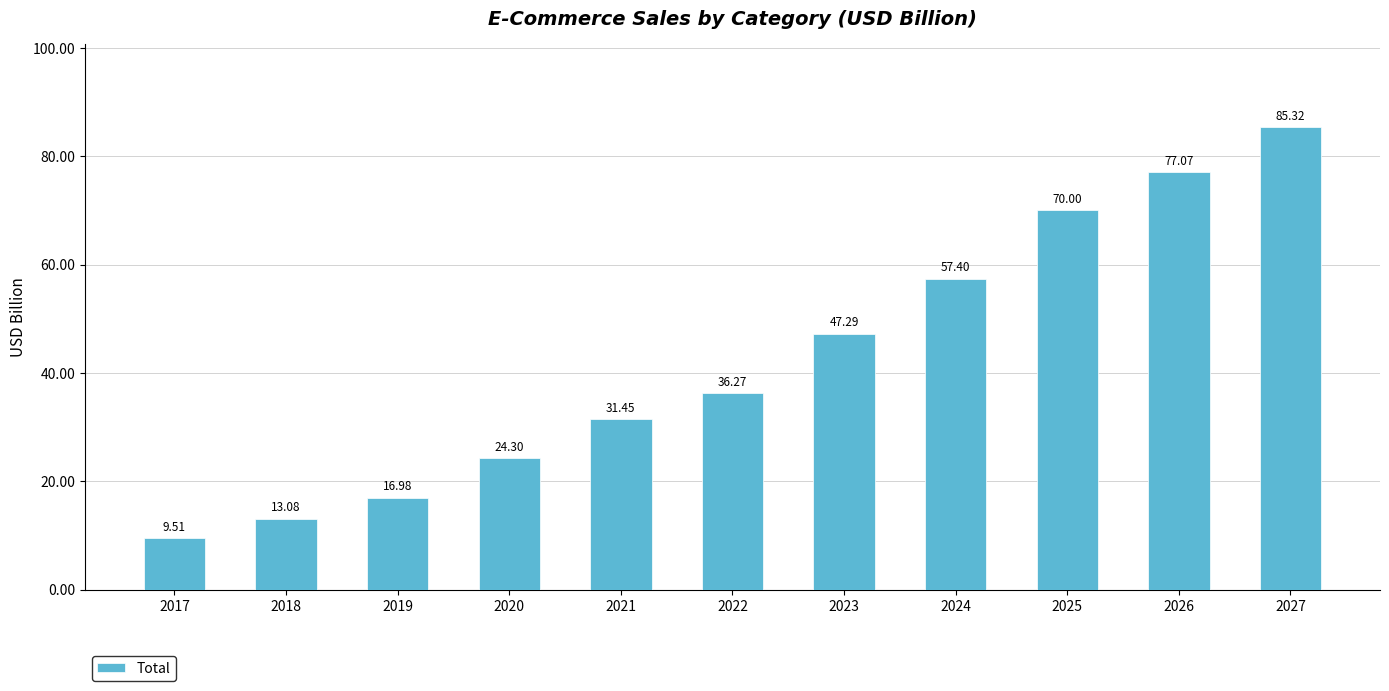

List the labels in order of value, largest first.

2027, 2026, 2025, 2024, 2023, 2022, 2021, 2020, 2019, 2018, 2017